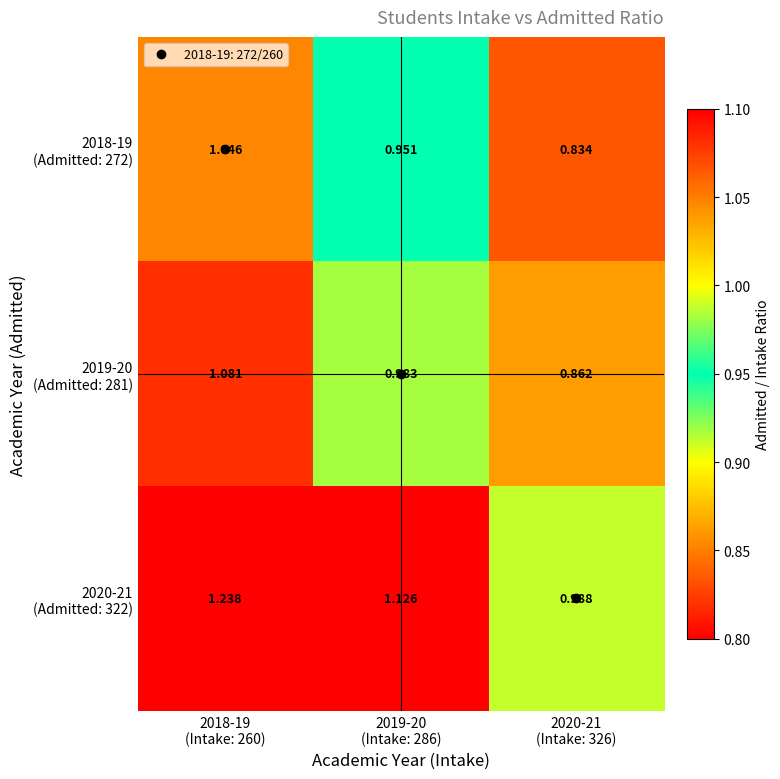

Which label corresponds to the largest value in the chart?

2018-19
(Intake: 260)